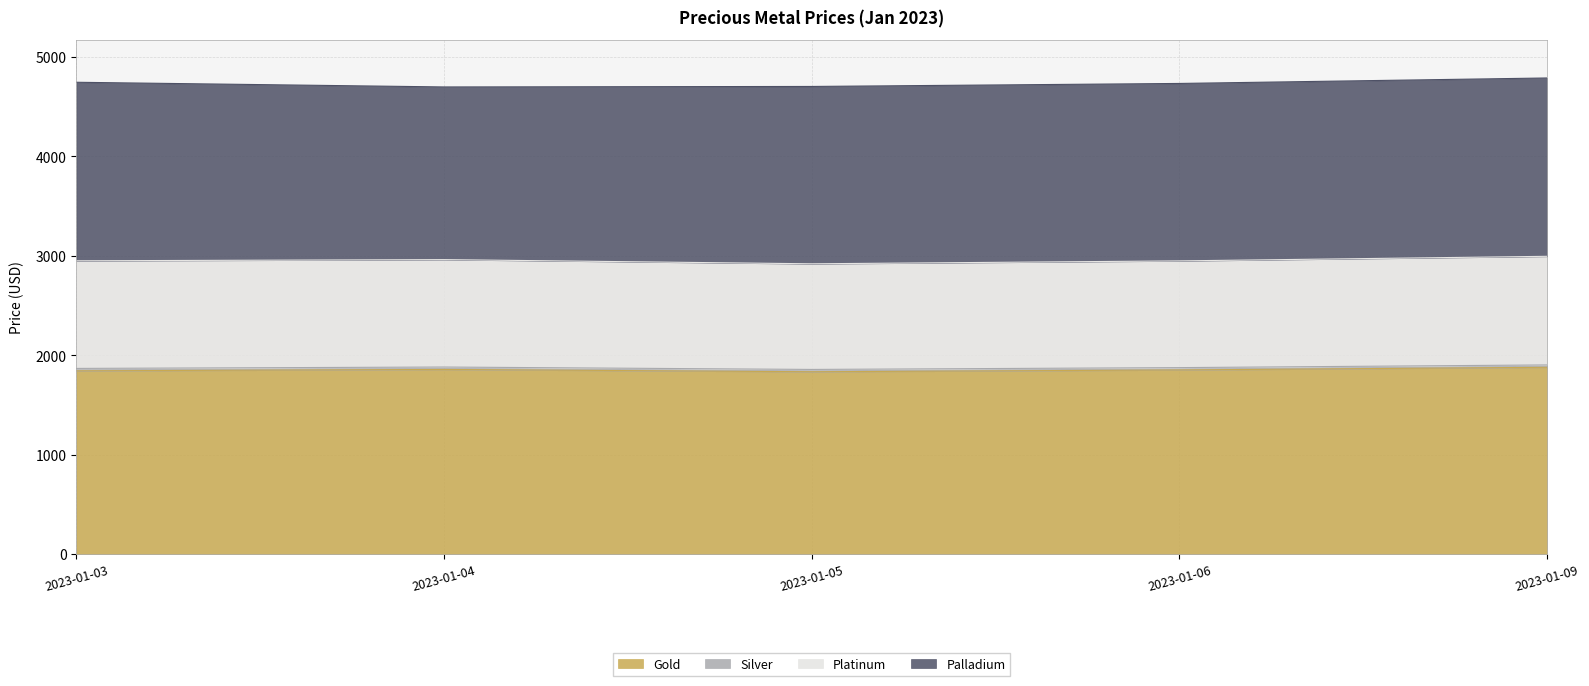

Does the chart have visible grid lines?

Yes